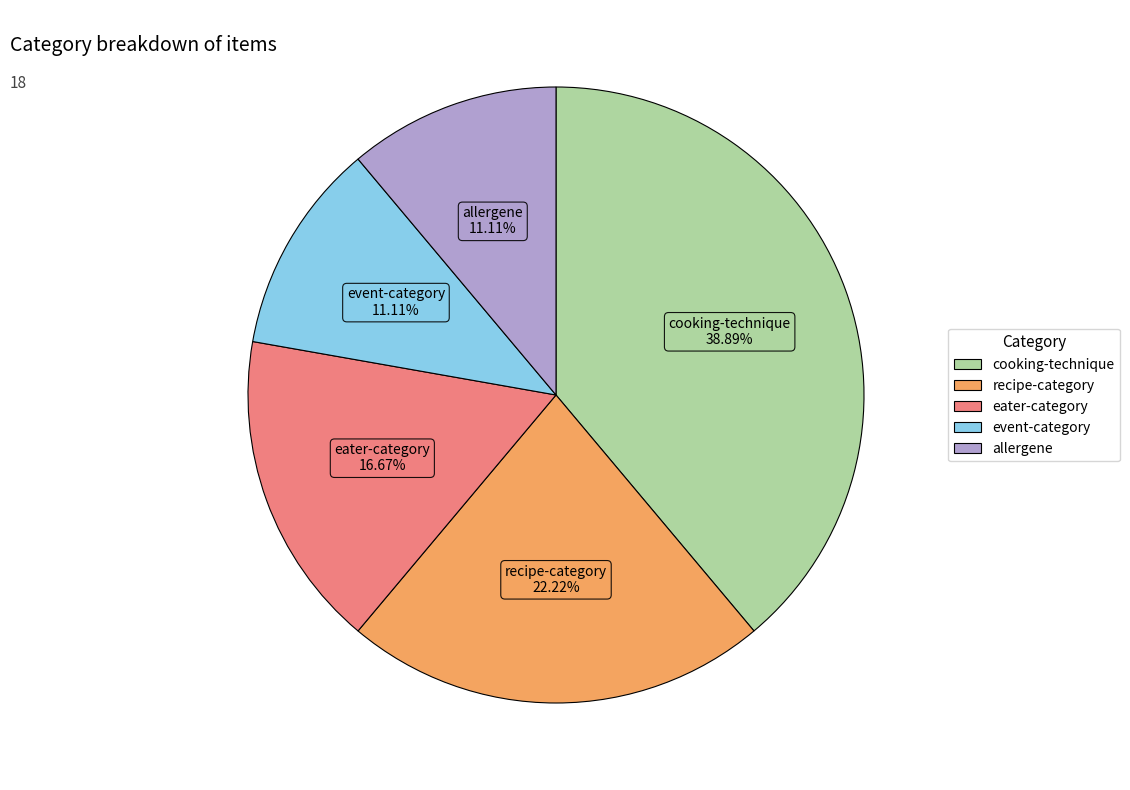

Which has a higher value, event-category or eater-category?

eater-category